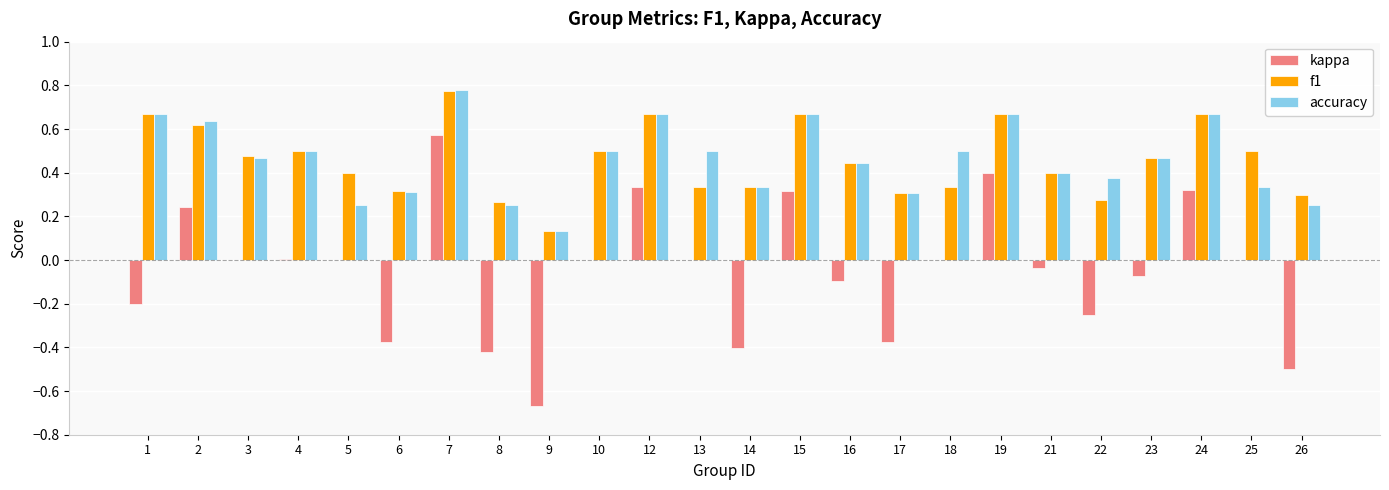

Is the value of kappa at 6 greater than the value of accuracy at 17?

No